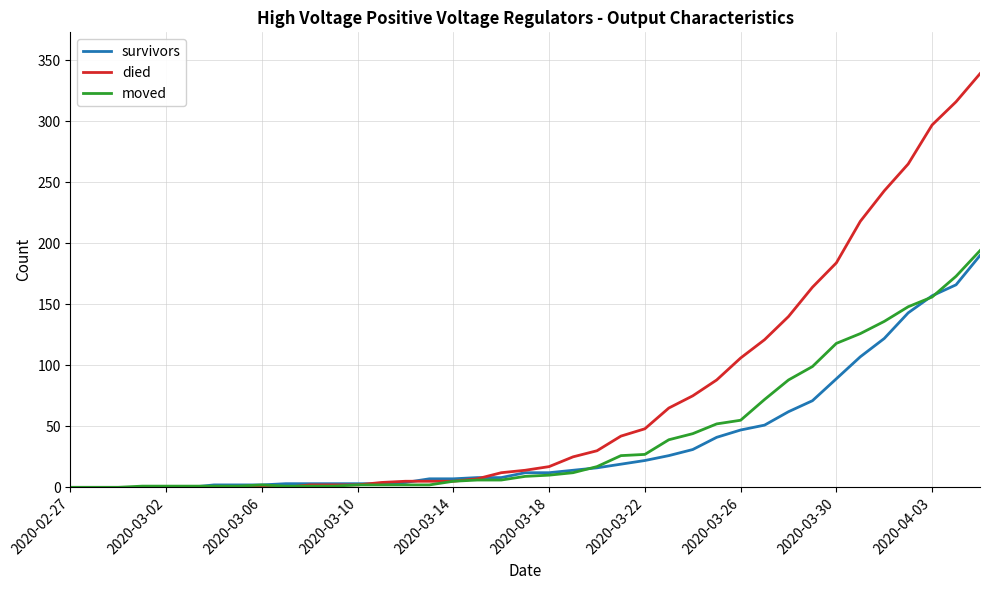

What are all the series names shown in the legend?

survivors, died, moved